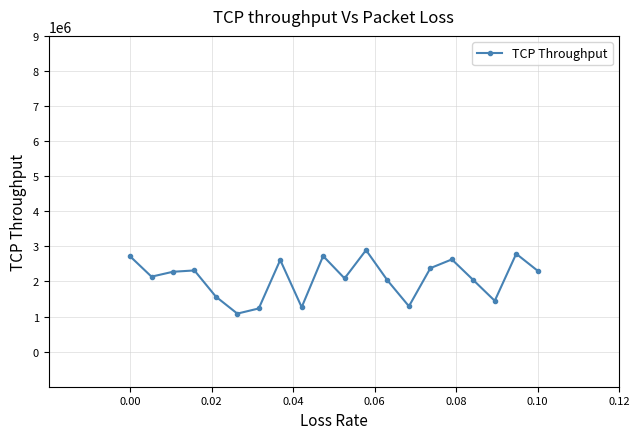

What is the average value?

2091659